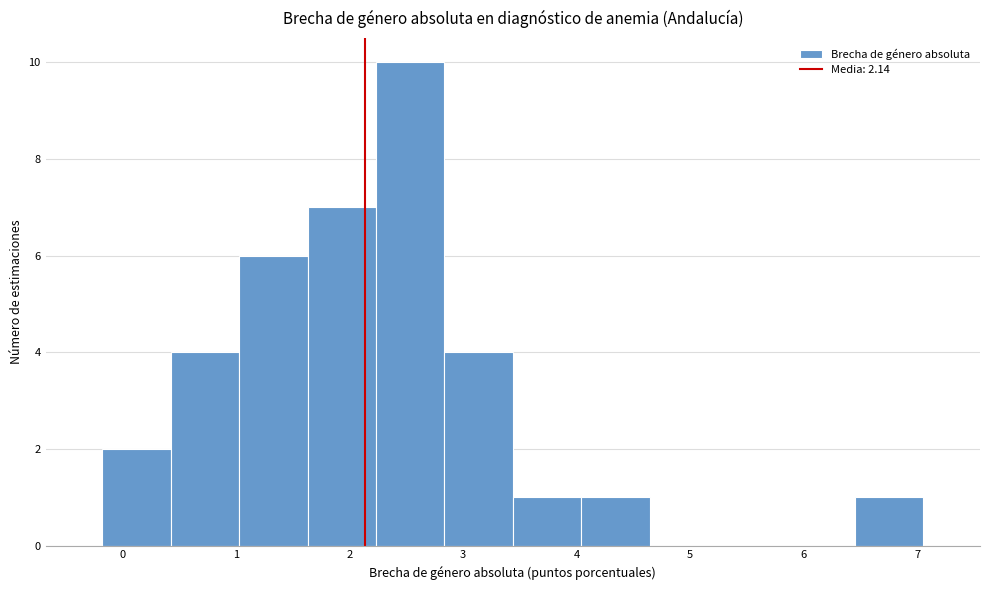

How tall is the bar that spans 2.8 to 3.4 on the x-axis? Neither the bar edges nor the heights are printed on the chart, so give them approximately, as read against the axes.

4